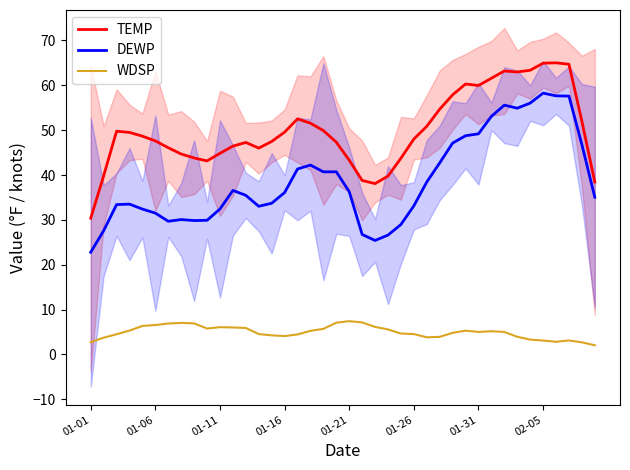

The TEMP series shows 76.9 at 01-21. True or false?

False